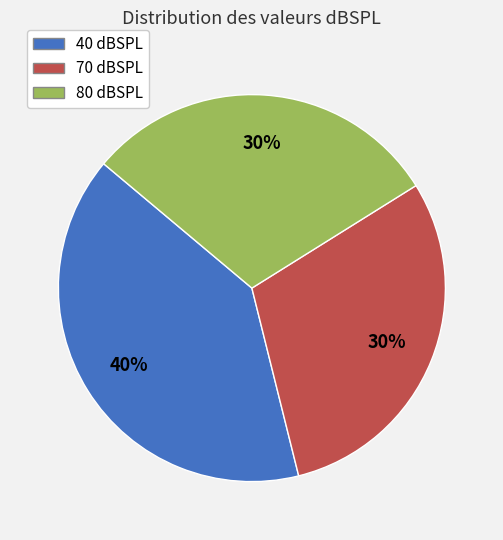

Do 40 dBSPL and 80 dBSPL together represent more than half of the pie?

Yes